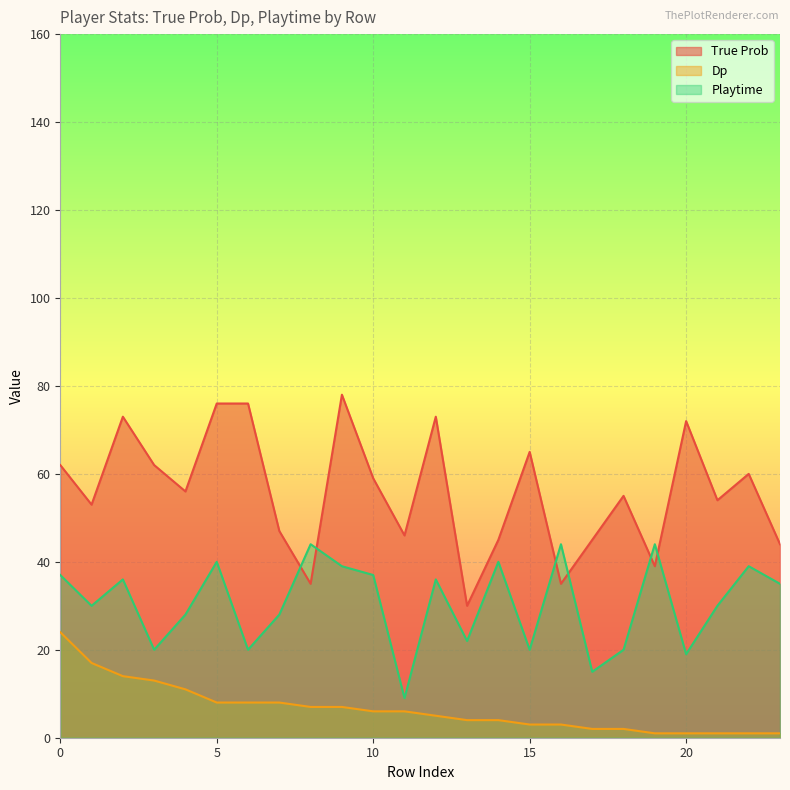

How many lines are shown in the chart?

3